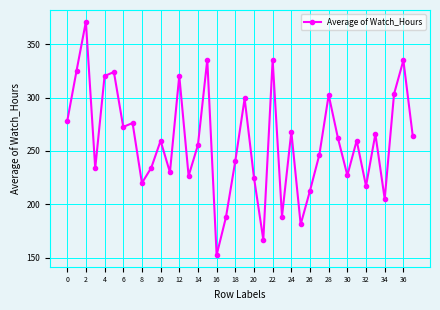

What is the average value?

258.6